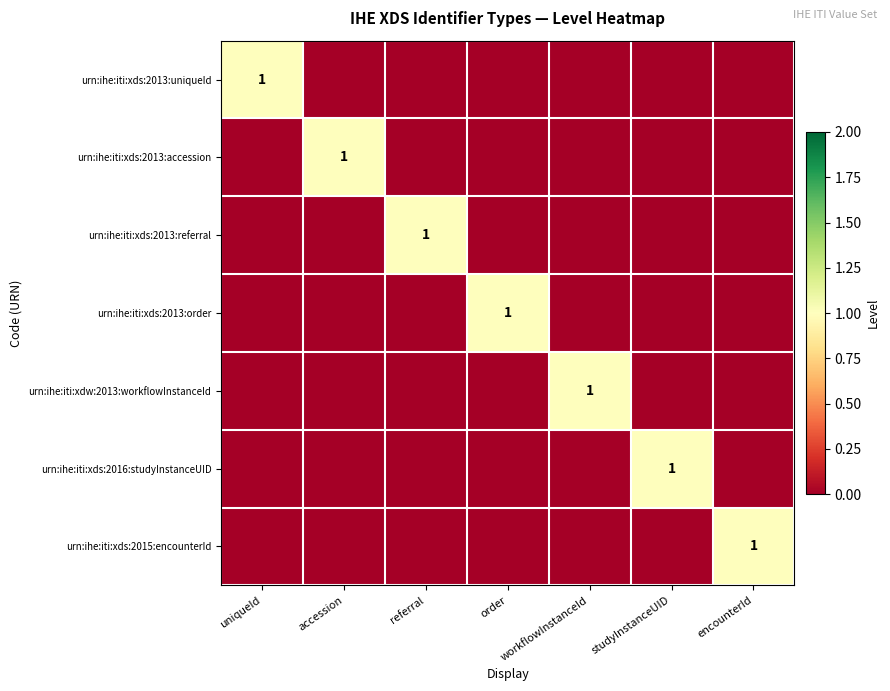

Which has a higher value, order or accession?

order